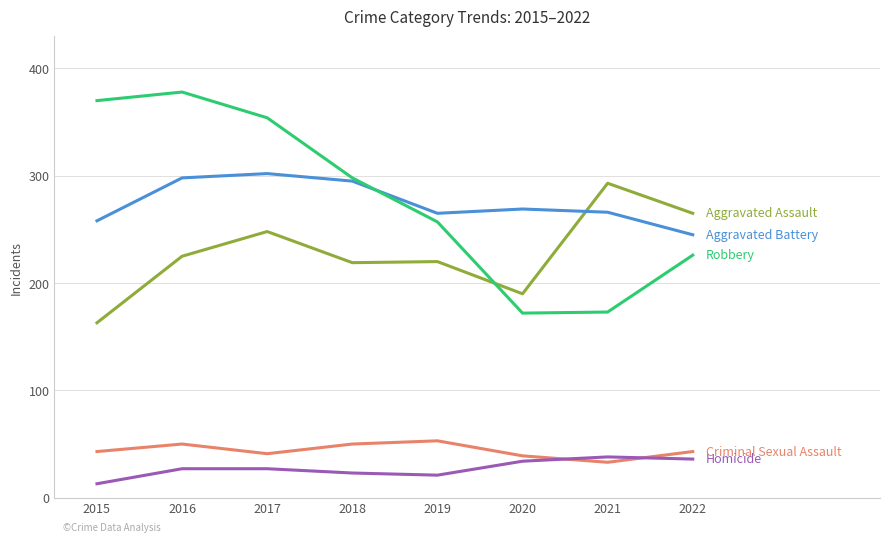

What is the total value across all series at 2021?

803